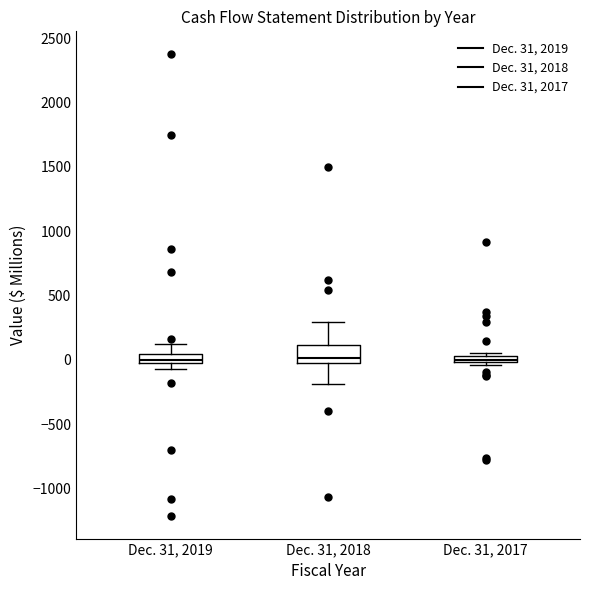

Where does the median line of the box for Dec. 31, 2019 sit on the y-axis? The values are not printed on the chart, so give them approximately, as read against the axis.

0